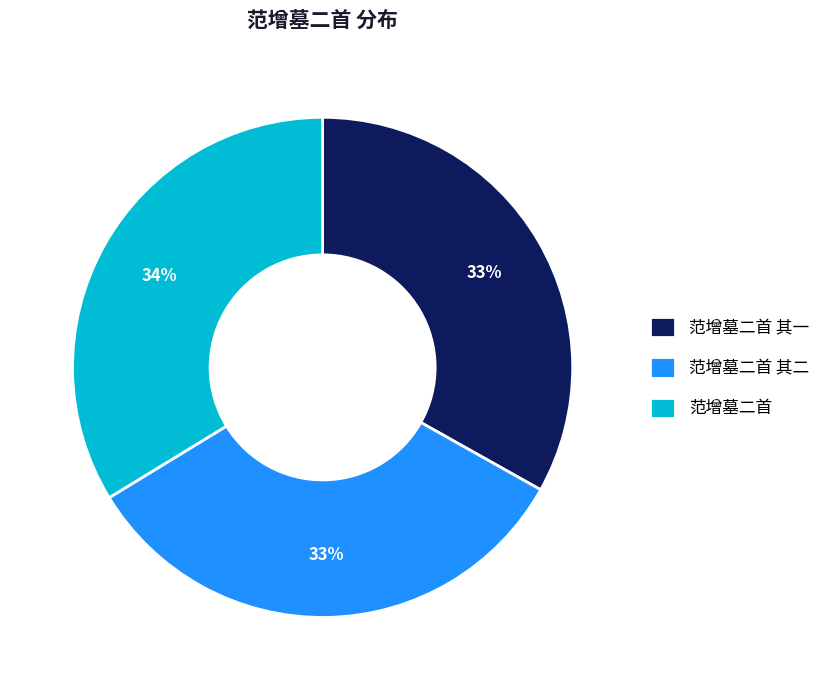

Which has a higher value, 范增墓二首 or 范增墓二首 其二?

范增墓二首